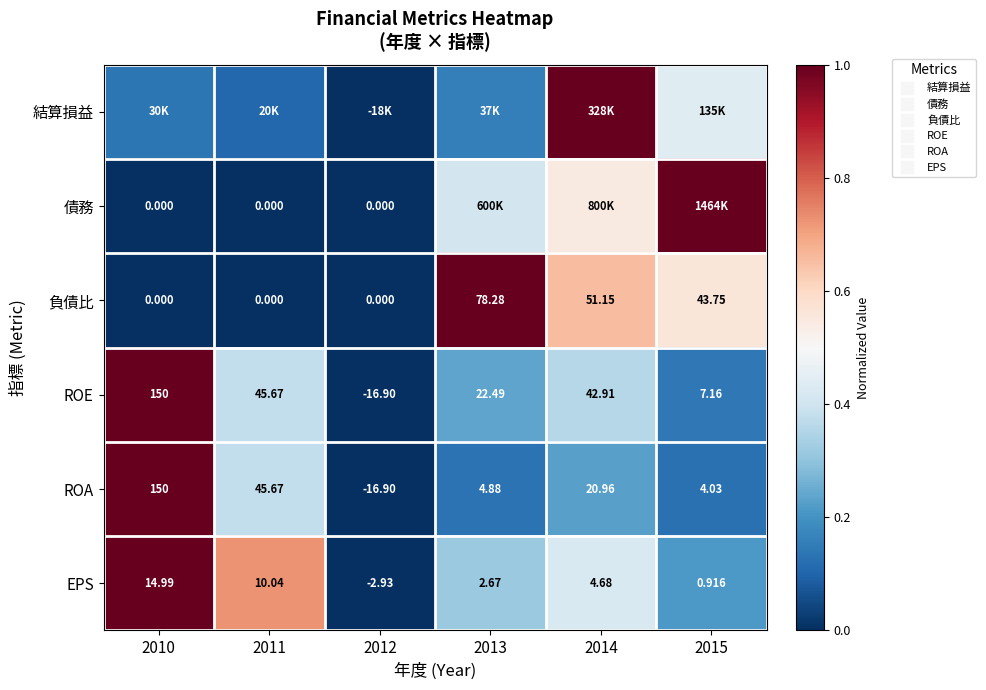

What is the maximum value shown in the chart?

1.0